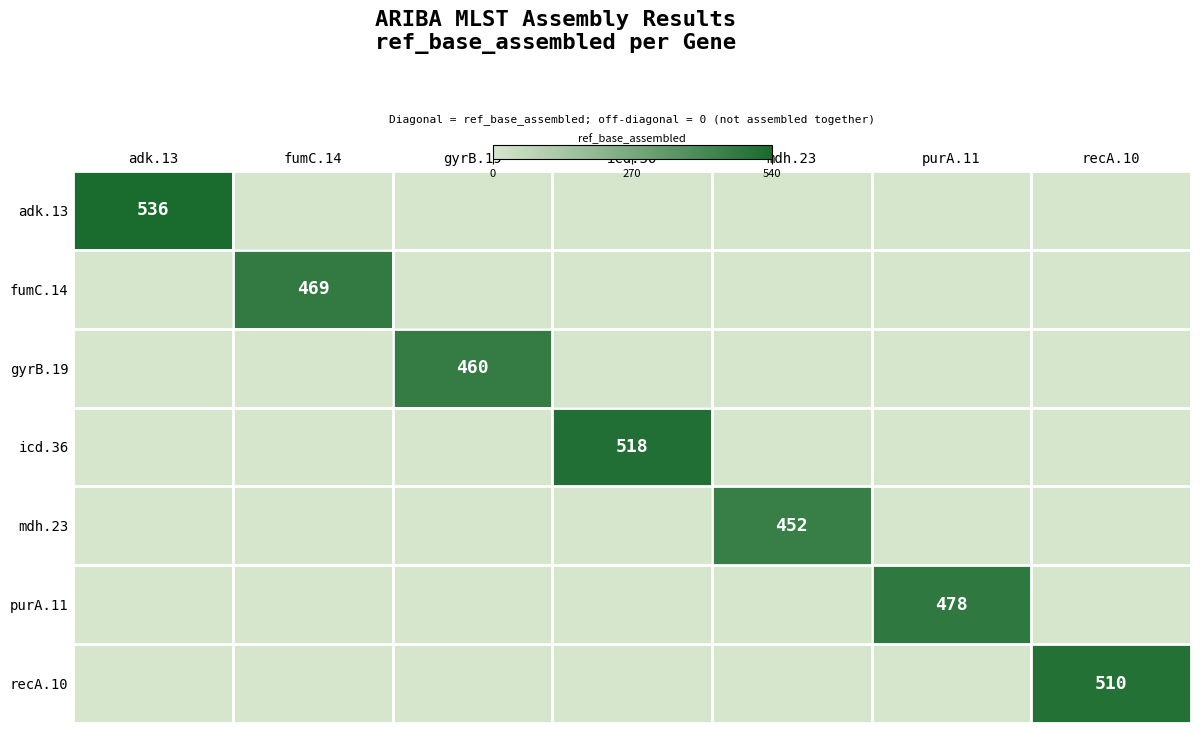

Is it true that icd.36 equals 518 at icd.36?

True